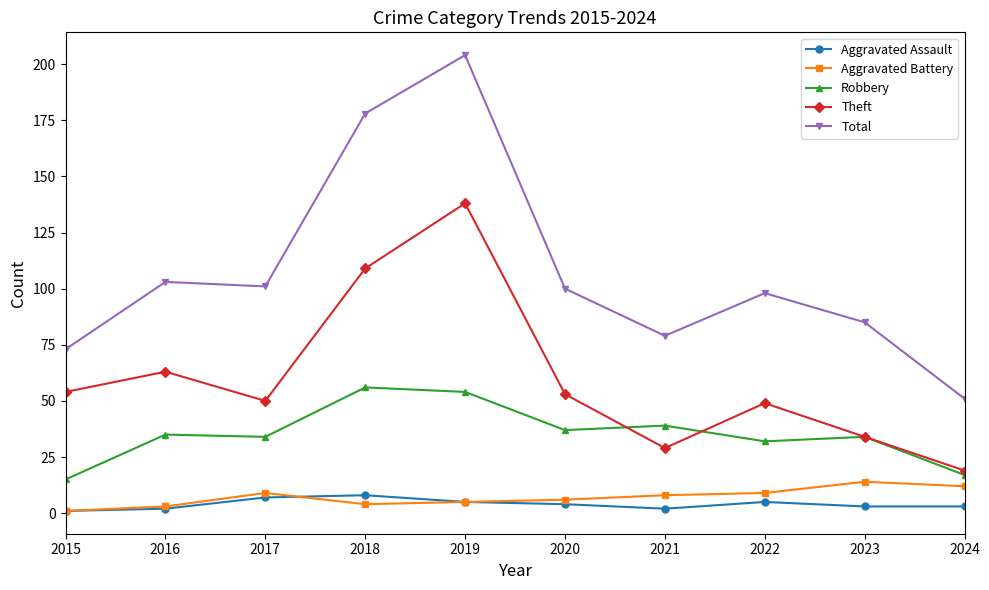

What is the difference between the highest and lowest values at 2022?

93